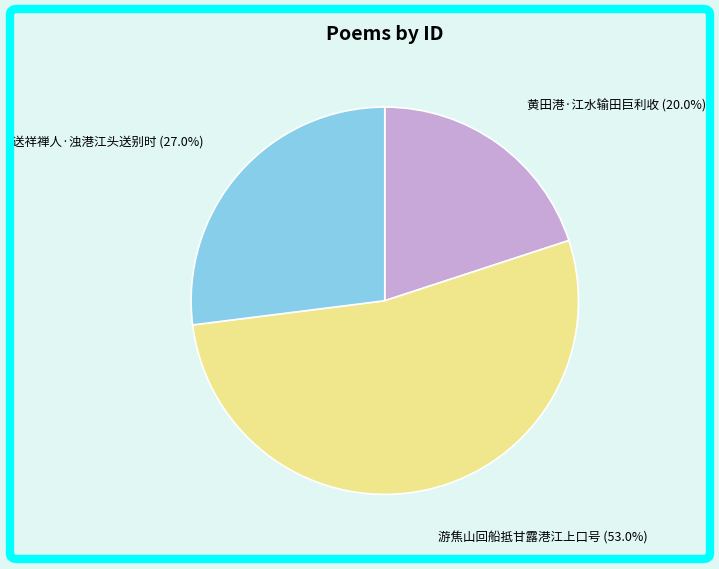

Does any single category account for the majority?

Yes